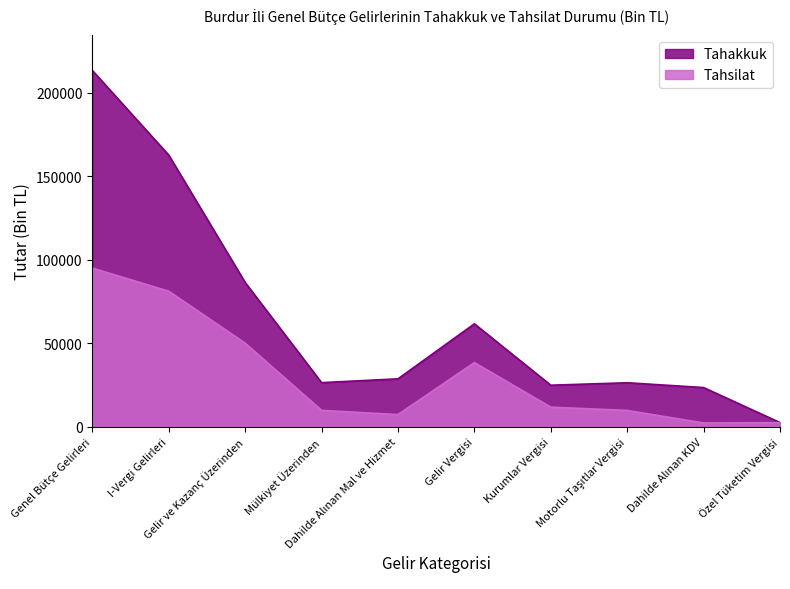

Rank the series by their average value, from lowest to highest.

Tahsilat, Tahakkuk